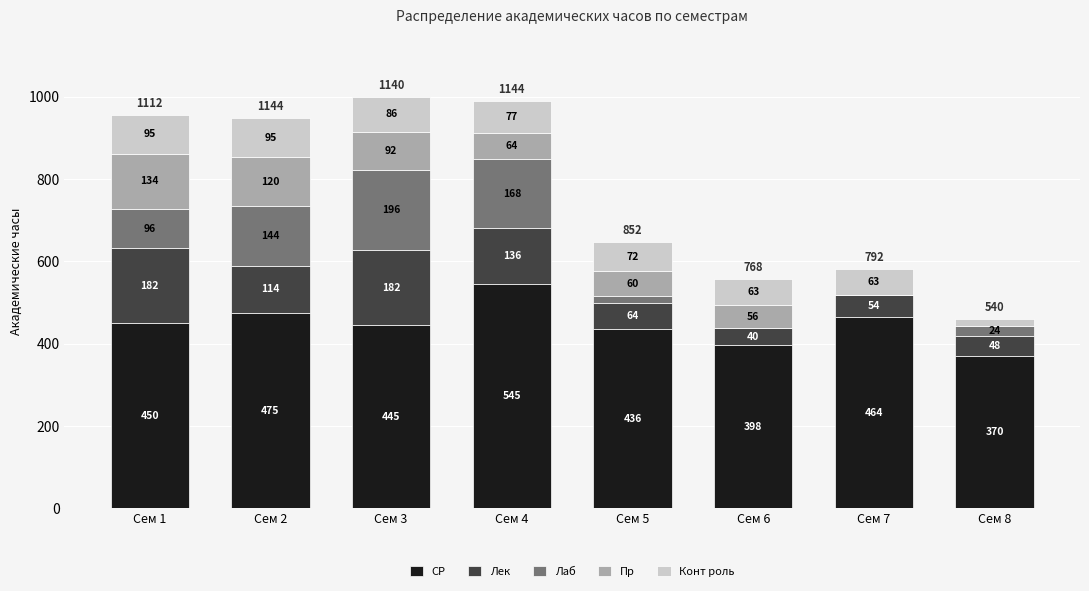

At which category is the sum across all series the highest?

Сем 3